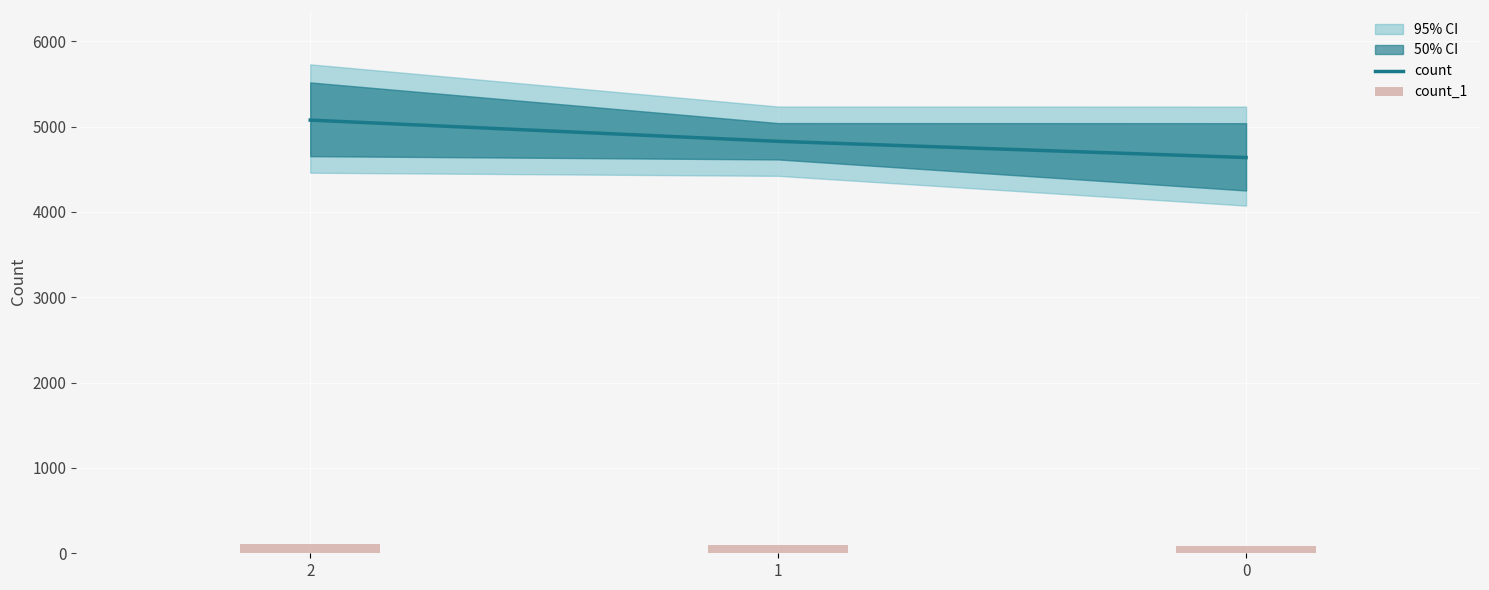

Which series has the largest total across all categories?

count